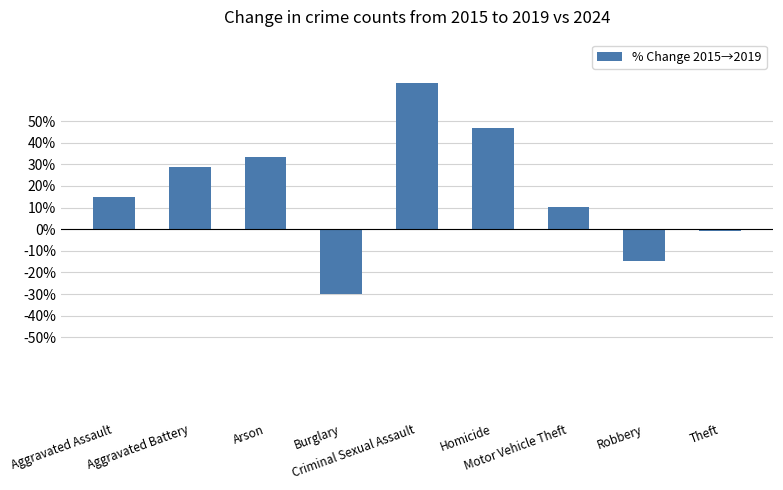

What is the difference between the values at Homicide and Burglary?

76.6